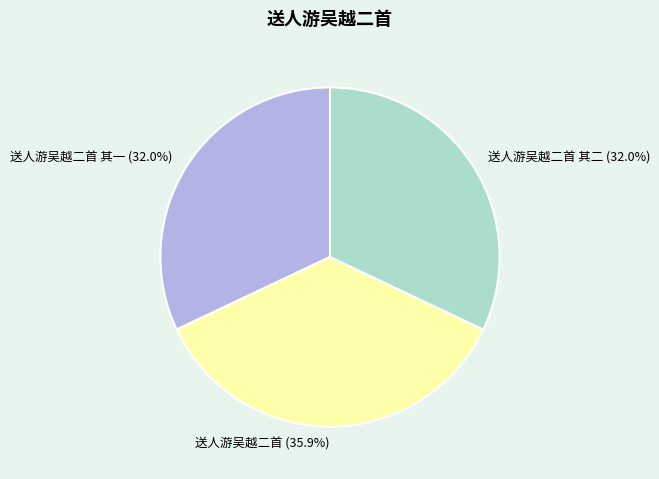

Is 送人游吴越二首 其一 the majority of the pie?

No